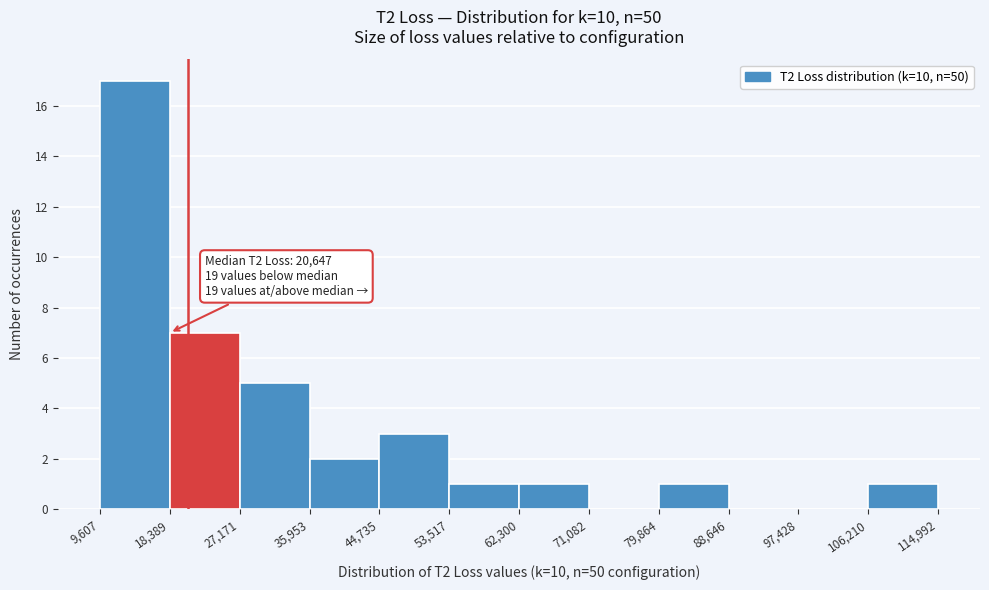

Over which range of the x-axis is the bar tallest?

9,607 to 18,389